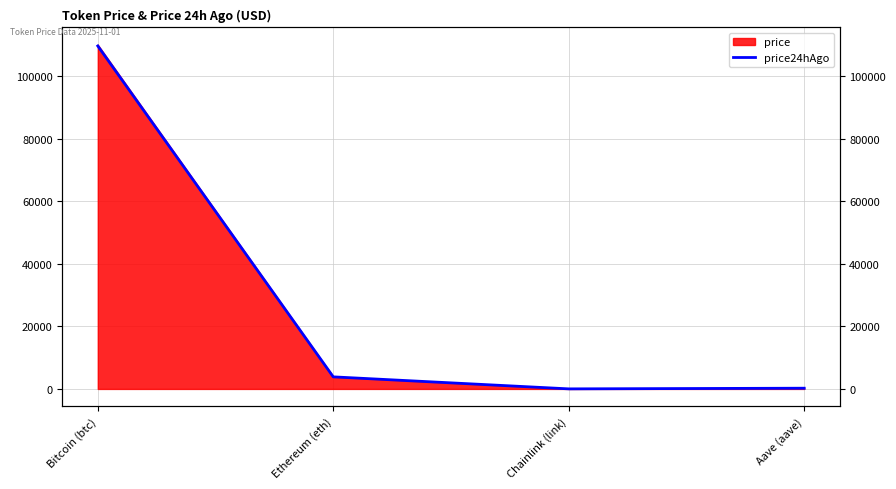

List the labels in order of value, smallest first.

Chainlink (link), Aave (aave), Ethereum (eth), Bitcoin (btc)